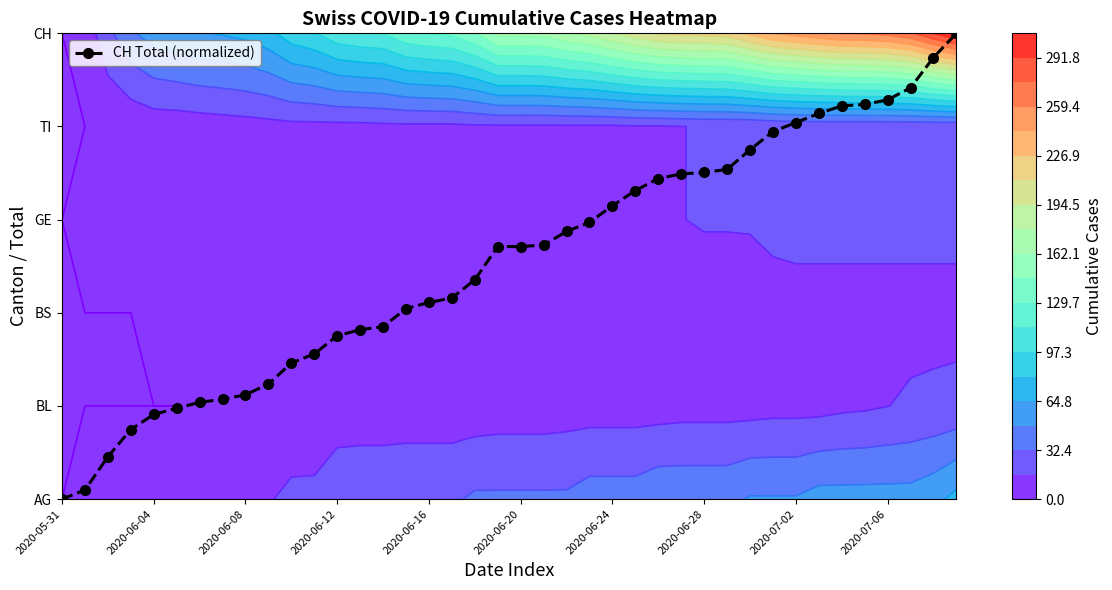

How many categories are shown in the chart?

40